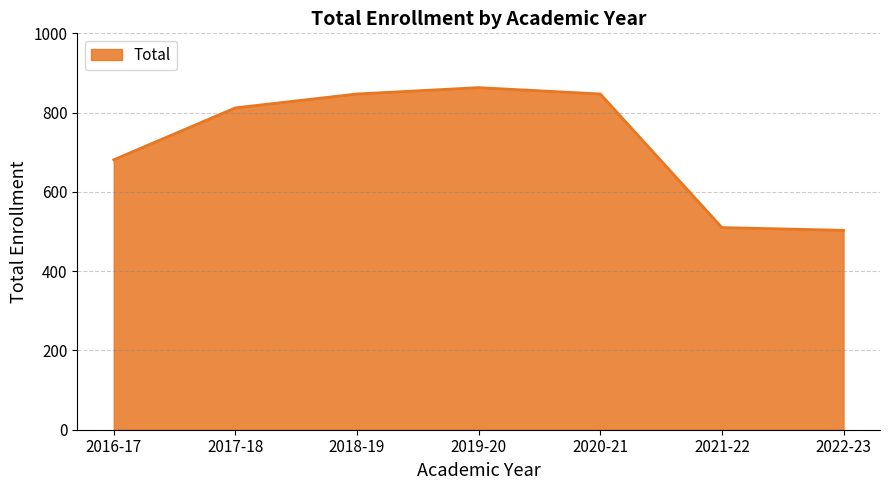

What is the difference between the maximum and minimum values?

360